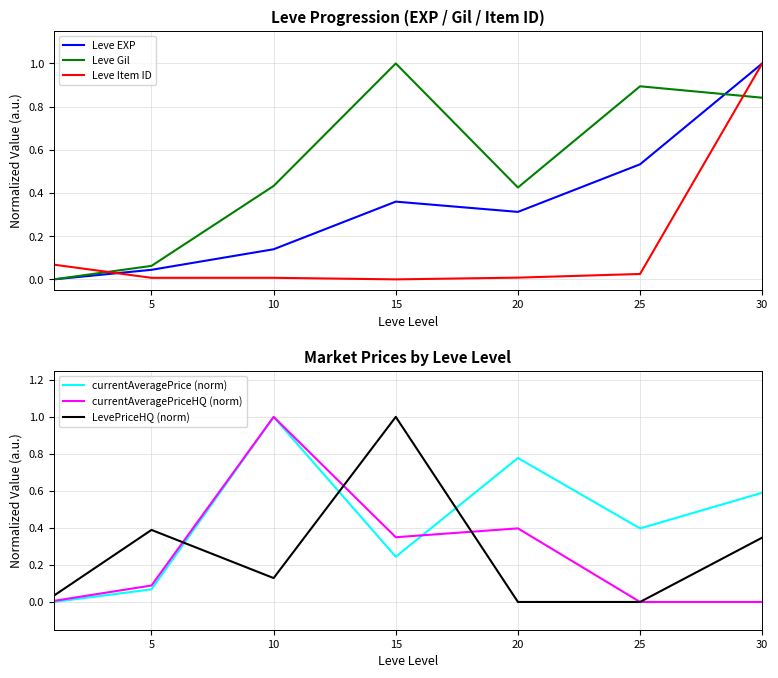

The value of Leve Item ID at 30 is 1.0. True or false?

True